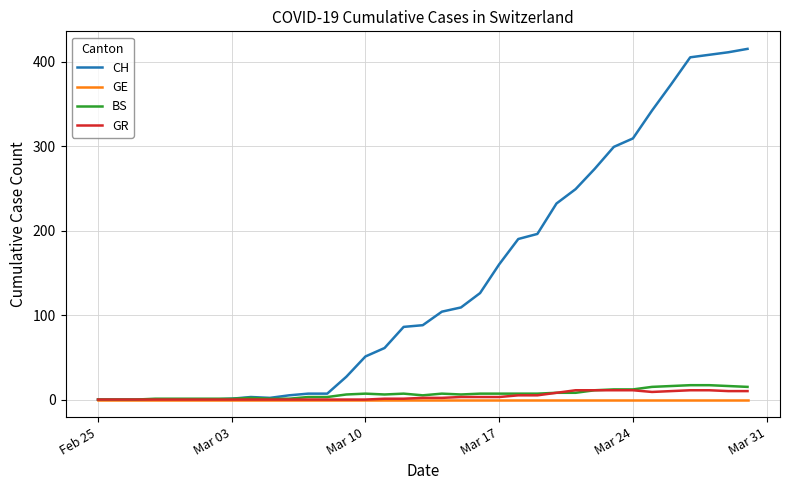

Which series has the largest range (max minus min)?

CH